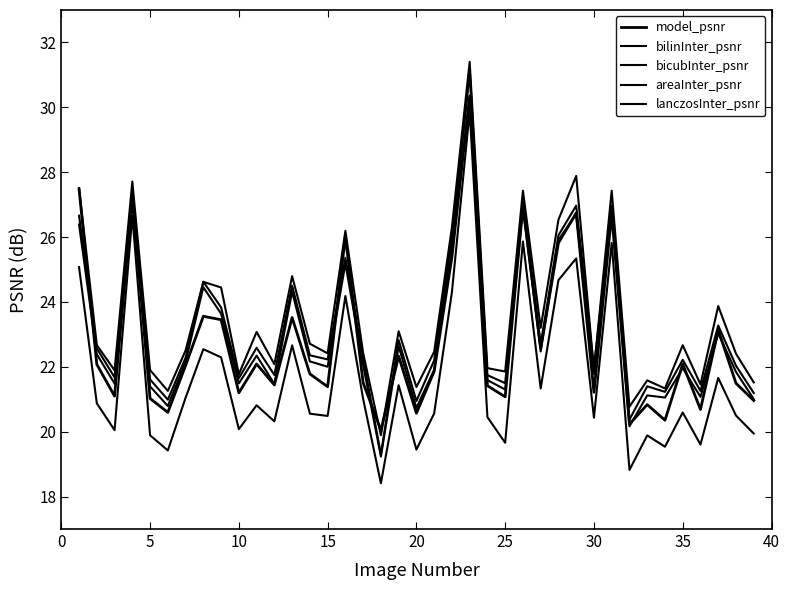

How many lines are shown in the chart?

5